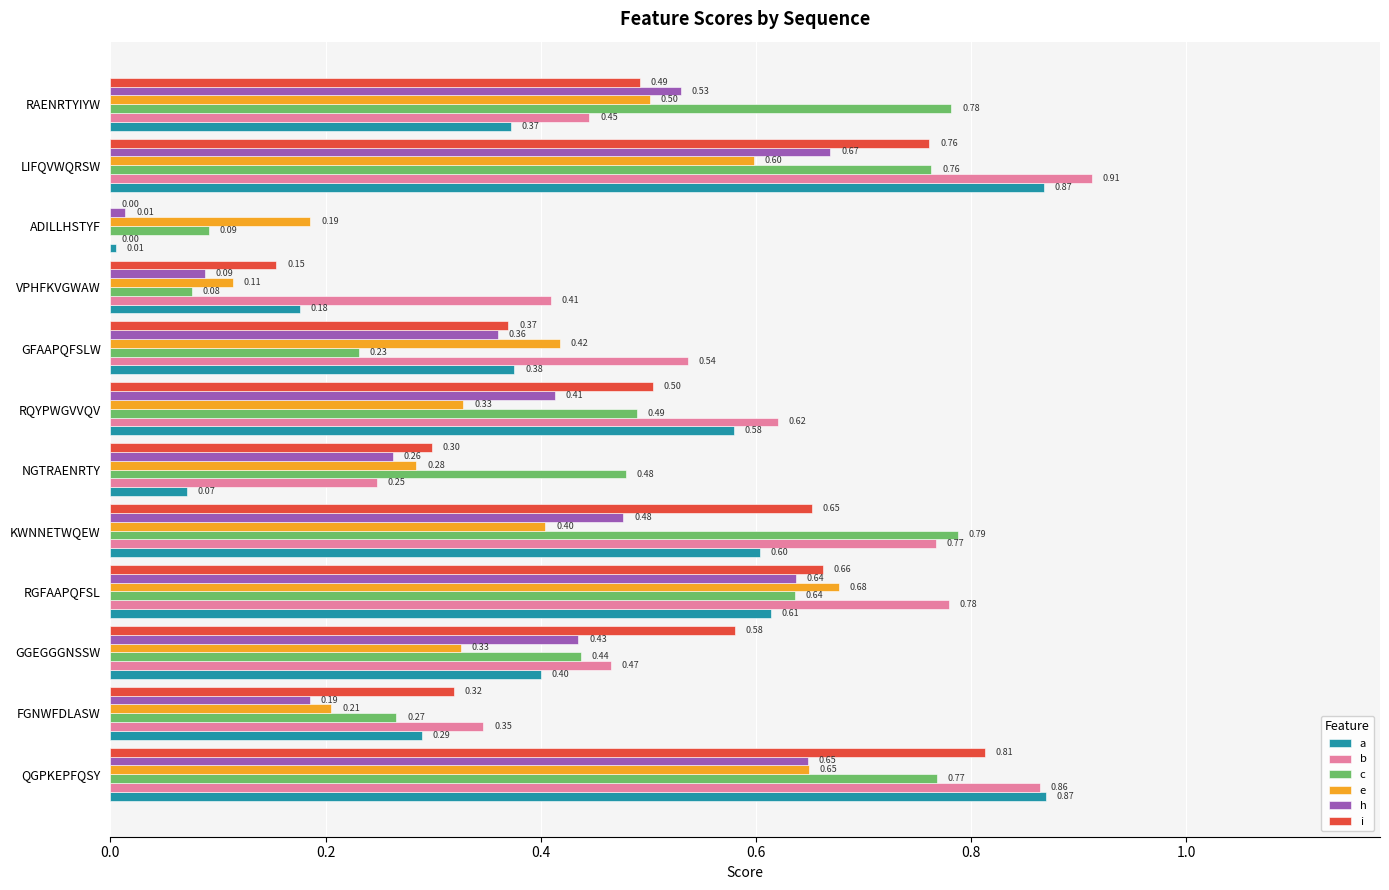

Count the number of categories in the chart.

12